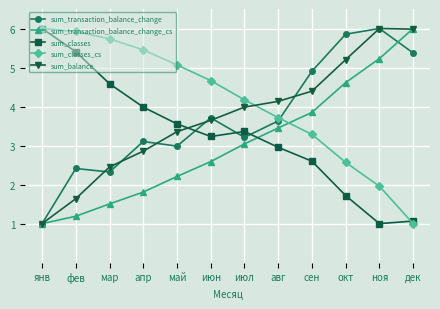

What is the label of the 12th point from the left?

дек